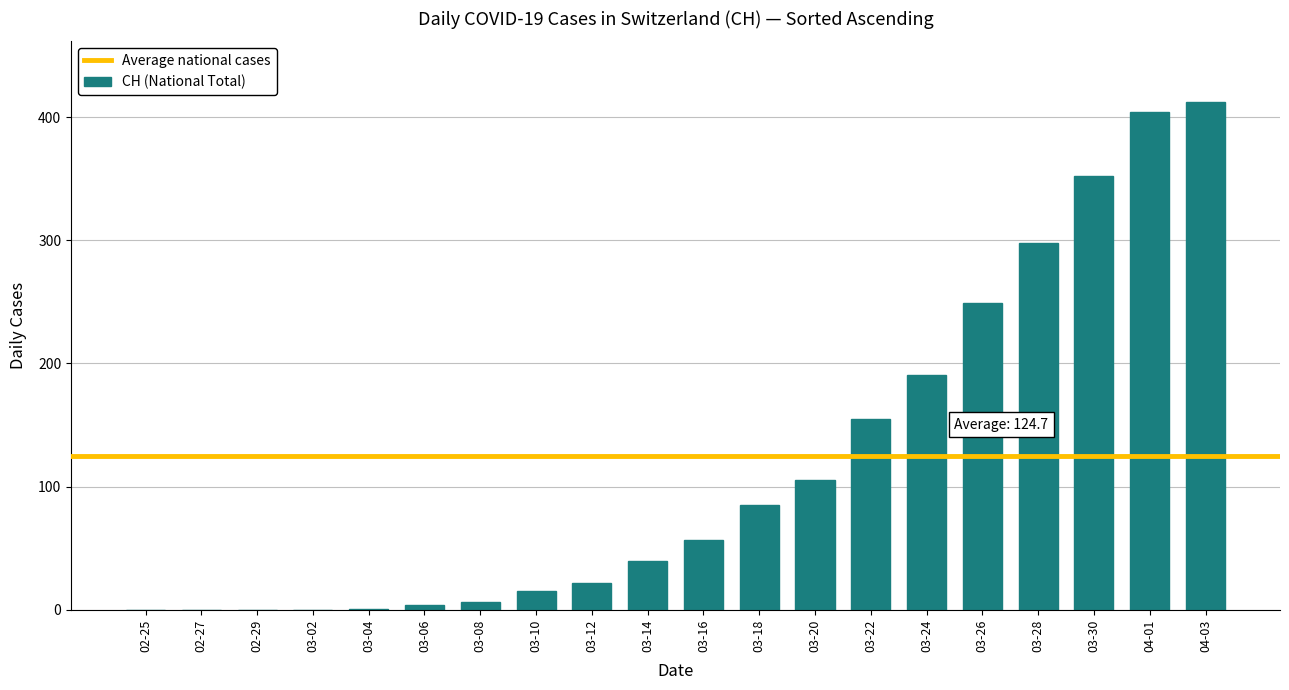

The value at 03-02 is 149. True or false?

False